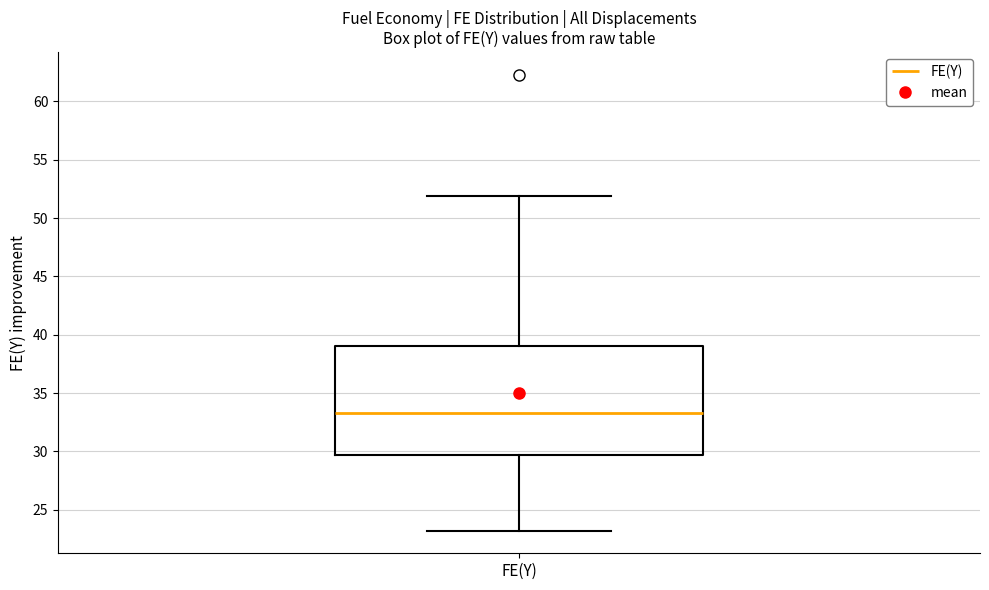

Where does the lower whisker of the box for FE(Y) end on the y-axis? The values are not printed on the chart, so give them approximately, as read against the axis.

23.0